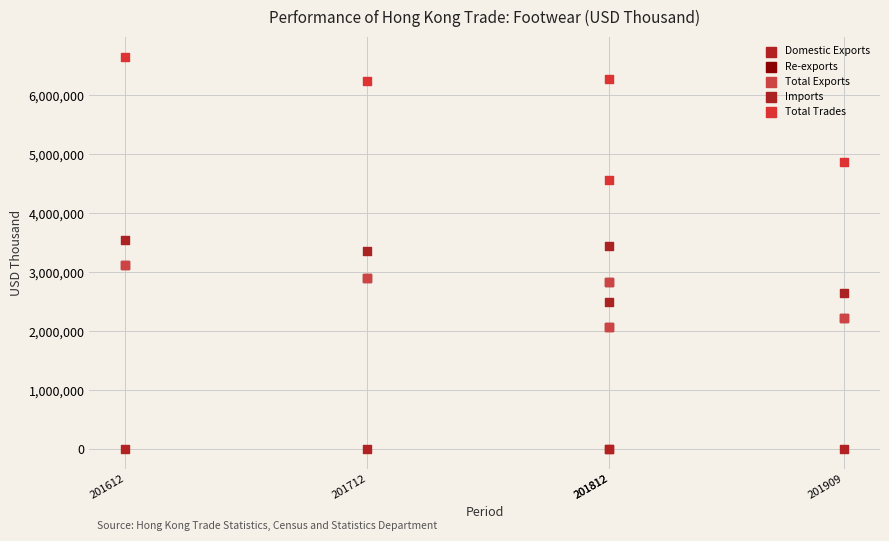

Which series reaches the maximum Y coordinate?

Total Trades